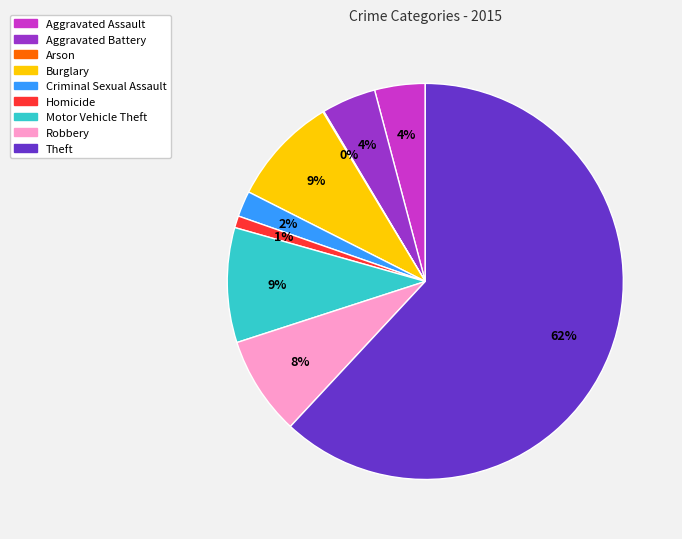

Between Robbery and Burglary, which is larger?

Burglary